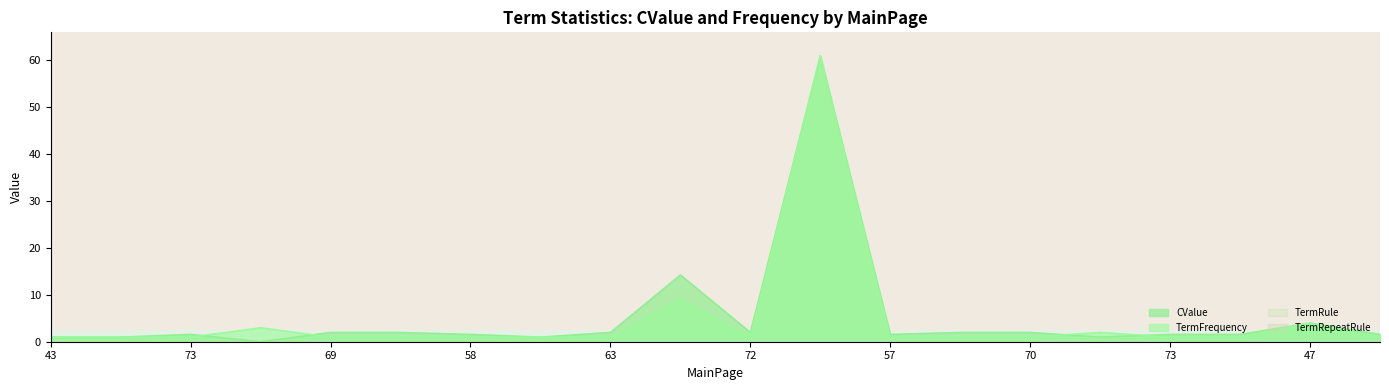

How many data points does each series have?

20